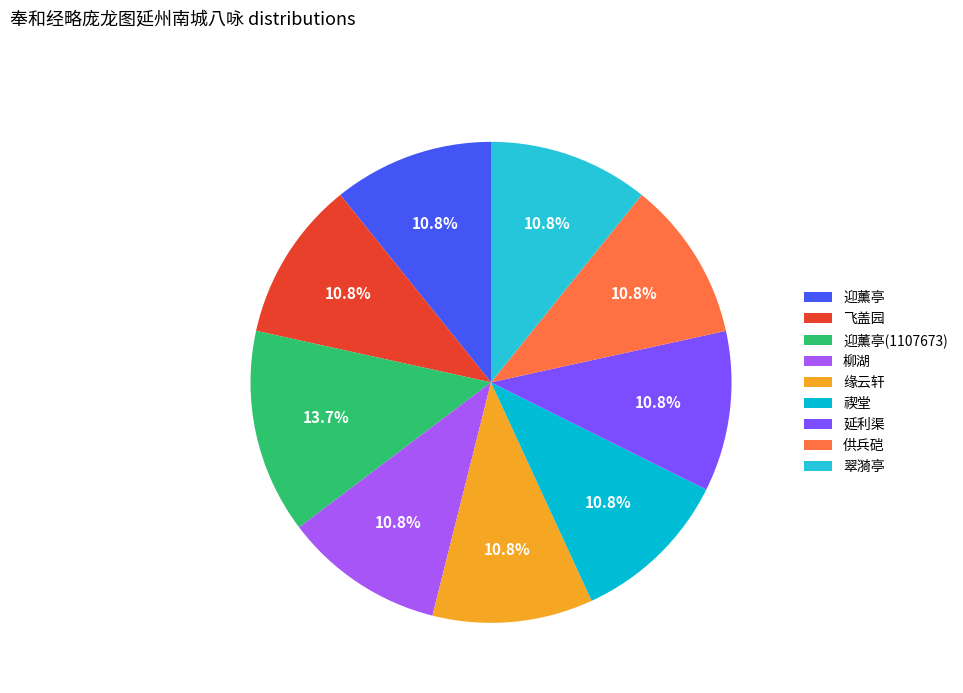

Does 翠漪亭 represent more than half of the total?

No